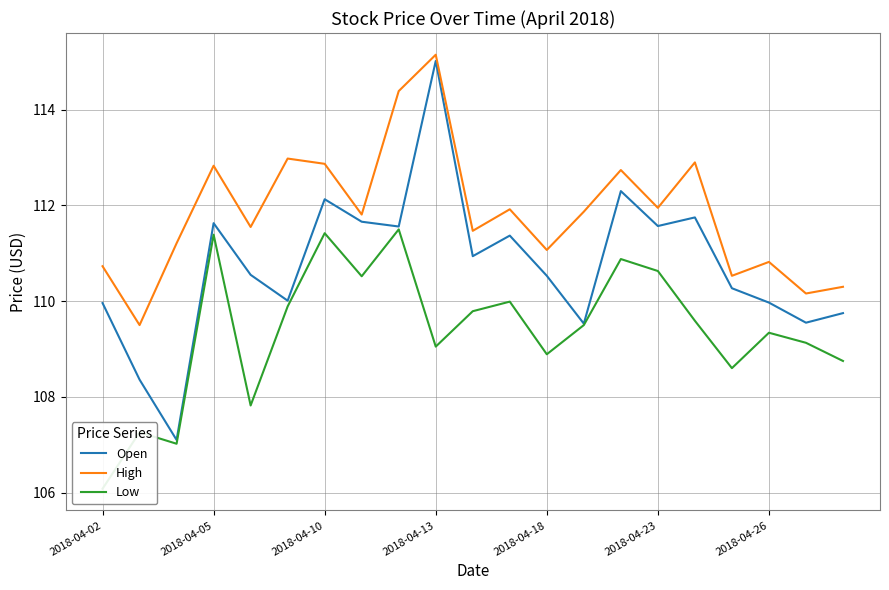

At which label does Open first exceed 110?

2018-04-05